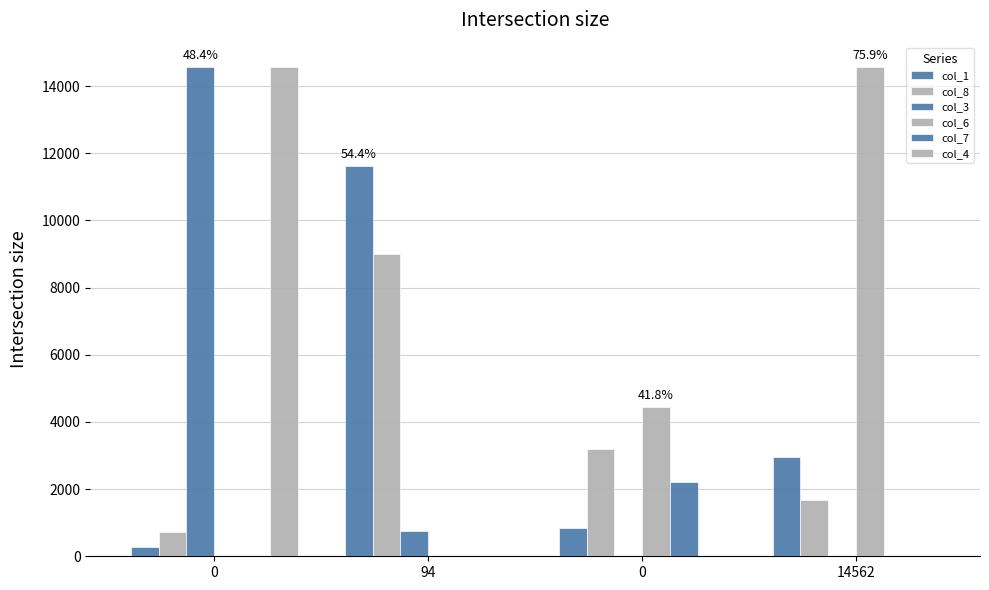

Reading left to right, what are all the values shown in this chart?

col_1: 0=276	94=11615	0=827	14562=2947
col_8: 0=714	94=8987	0=3187	14562=1674
col_3: 0=14562	94=742	0=0	14562=0
col_6: 0=0	94=0	0=4453	14562=14562
col_7: 0=0	94=0	0=2198	14562=0
col_4: 0=14562	94=0	0=0	14562=0